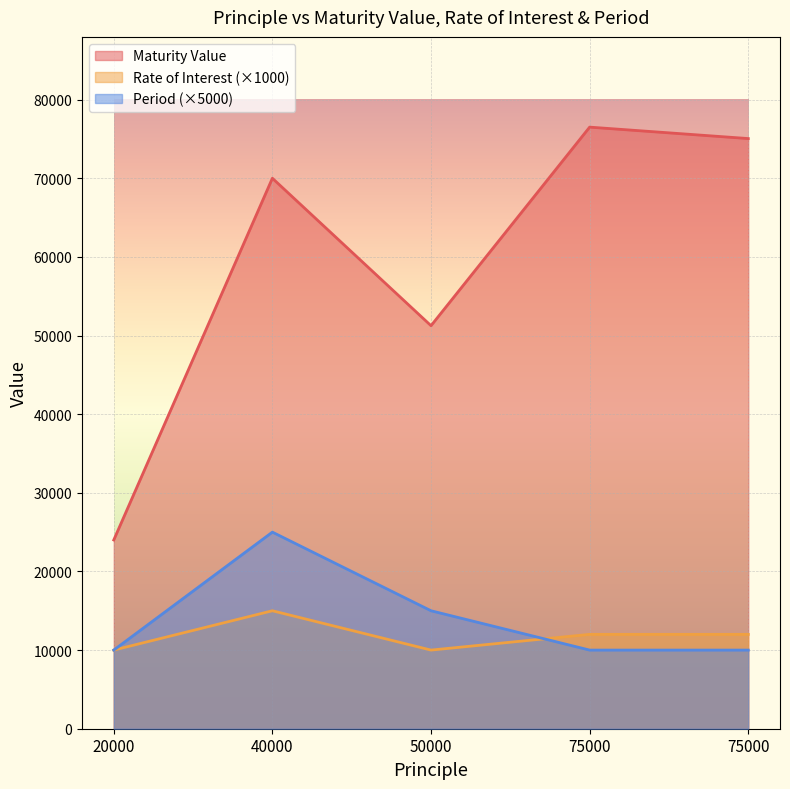

Is it true that Maturity Value equals 101931.6 at 75000?

False